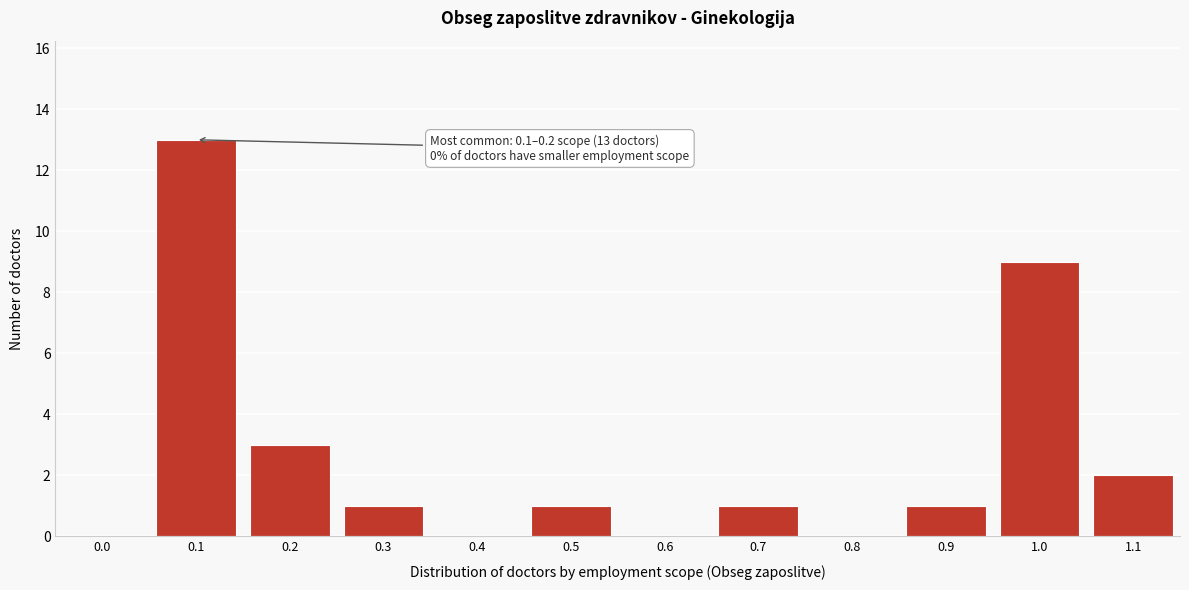

Reading left to right, extract all data points from this chart.

0.0=0	0.1=13	0.2=3	0.3=1	0.4=0	0.5=1	0.6=0	0.7=1	0.8=0	0.9=1	1.0=9	1.1=2